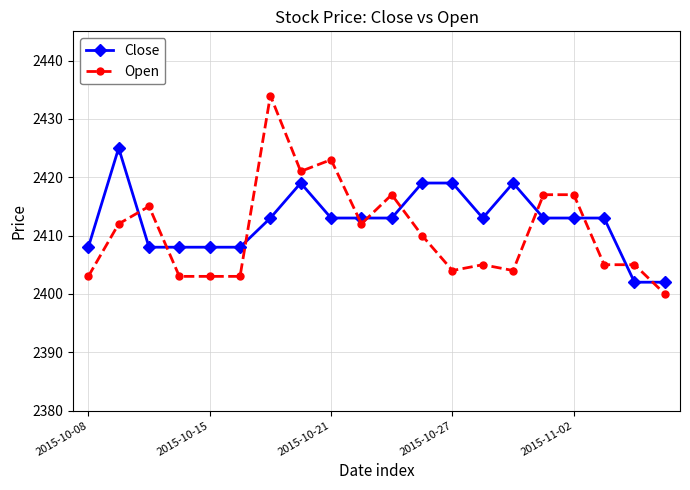

What is the sum of all Close values?

48249